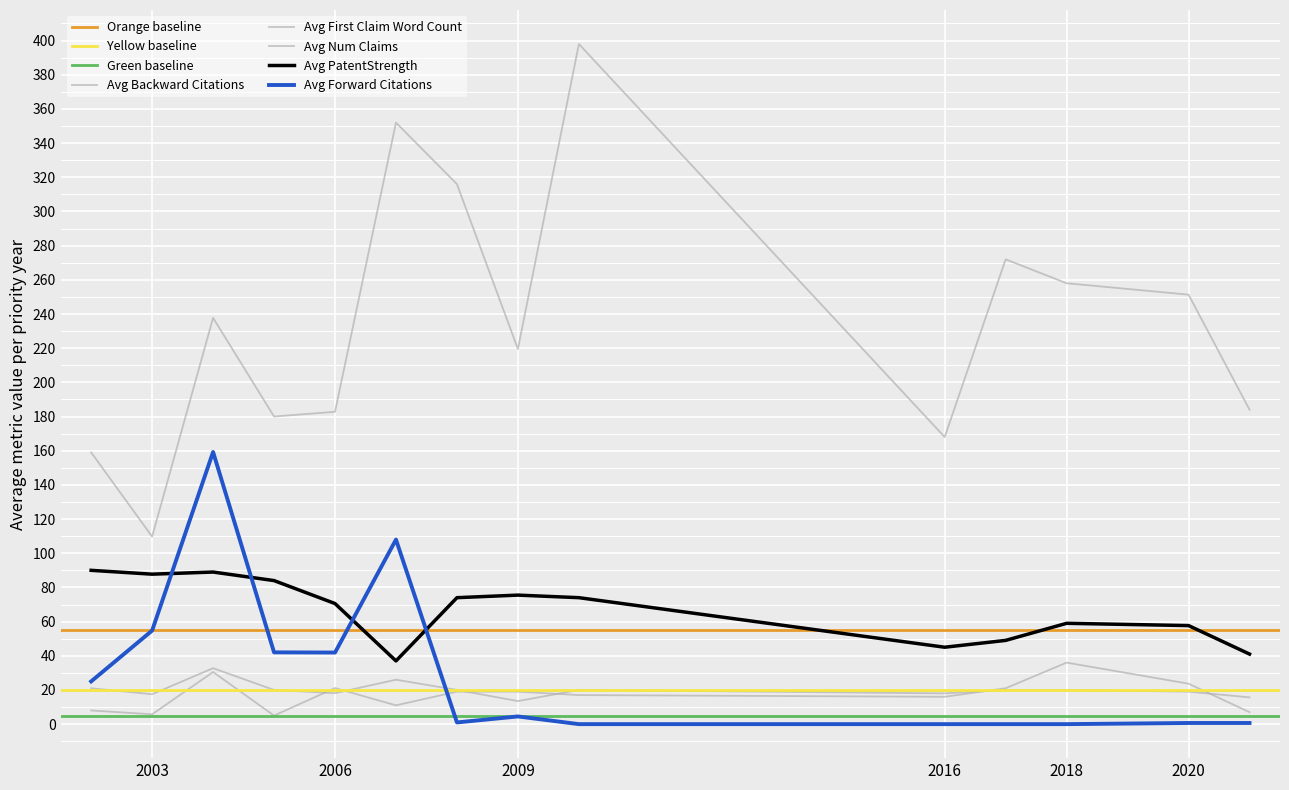

Which series has the widest spread of values?

Avg First Claim Word Count